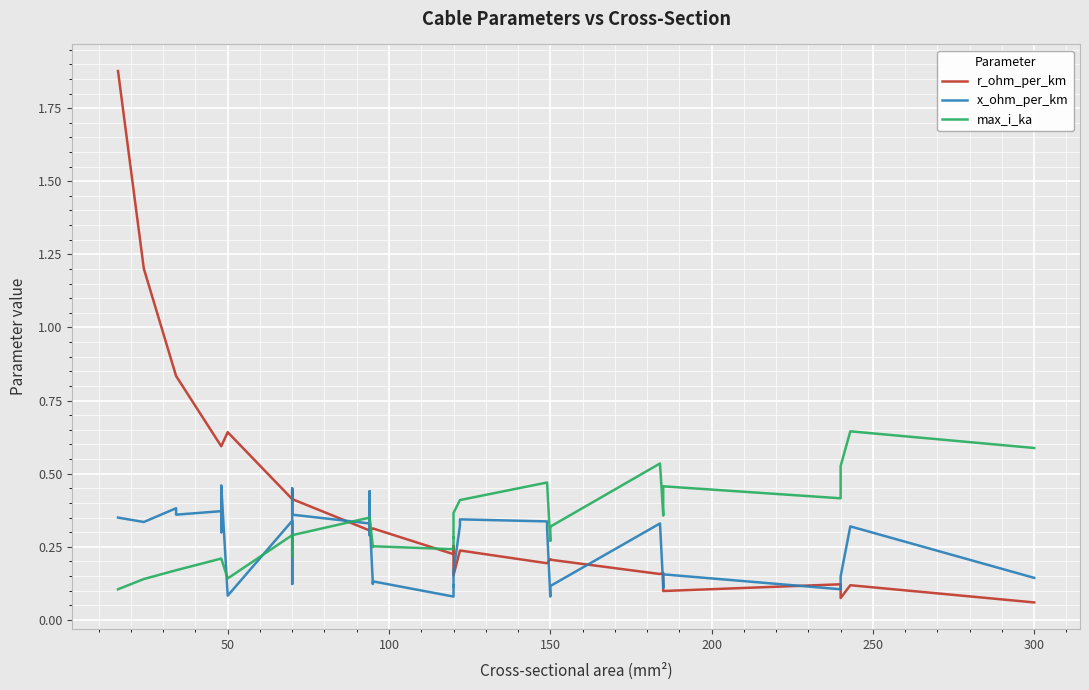

Reading left to right, list all the values displayed in this chart.

r_ohm_per_km: 1.9	1.2	0.8	0.8	0.6	0.6	0.6	0.6	0.6	0.4	0.4	0.4	0.4	0.4	0.3	0.3	0.3	0.3	0.3	0.3	0.2	0.3	0.3	0.2	0.2	0.2	0.2	0.2	0.2	0.2	0.2	0.2	0.2	0.2	0.1	0.1	0.1	0.1	0.1	0.1
x_ohm_per_km: 0.3	0.3	0.4	0.4	0.4	0.3	0.3	0.5	0.1	0.3	0.1	0.1	0.5	0.4	0.3	0.3	0.4	0.3	0.1	0.1	0.1	0.1	0.1	0.2	0.3	0.3	0.3	0.3	0.1	0.1	0.1	0.3	0.1	0.1	0.2	0.1	0.1	0.1	0.3	0.1
max_i_ka: 0.1	0.1	0.2	0.2	0.2	0.2	0.2	0.2	0.1	0.3	0.2	0.2	0.3	0.3	0.3	0.3	0.3	0.3	0.2	0.3	0.2	0.3	0.3	0.4	0.4	0.4	0.5	0.5	0.3	0.3	0.3	0.5	0.4	0.4	0.5	0.4	0.4	0.5	0.6	0.6